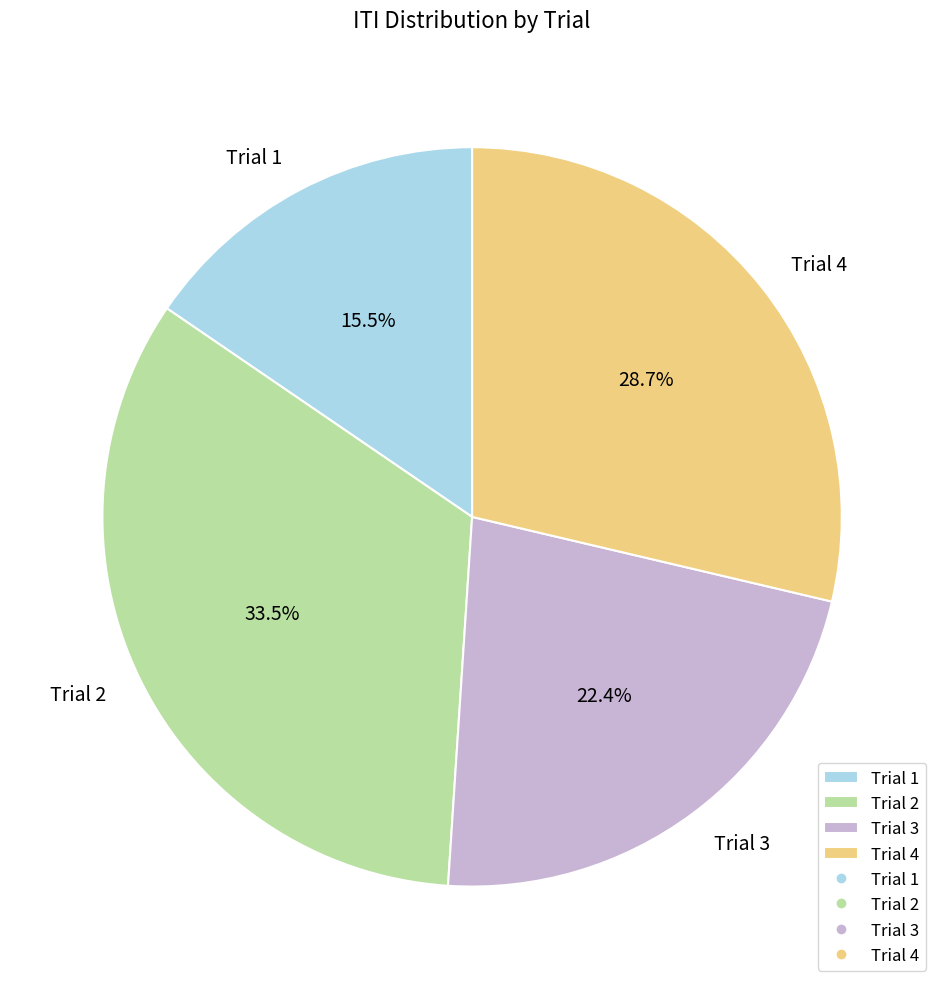

Combined, do Trial 1 and Trial 4 account for over 50%?

No